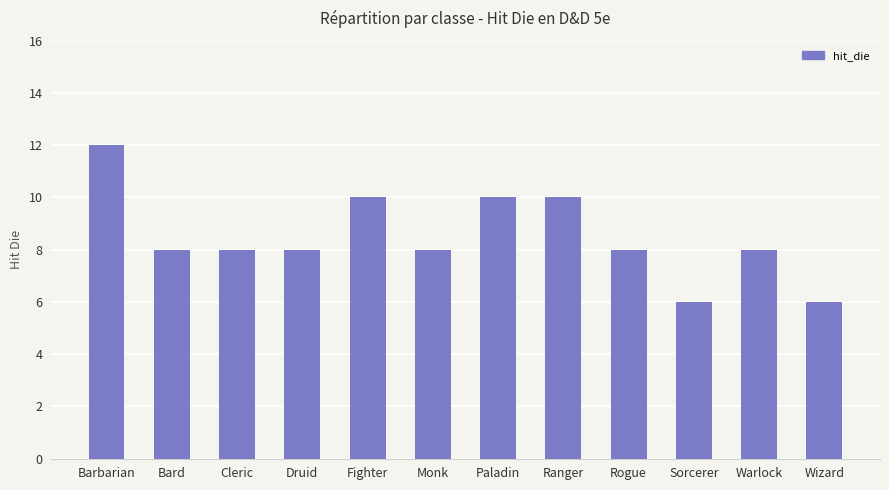

The chart shows a value of 15 at Fighter. True or false?

False